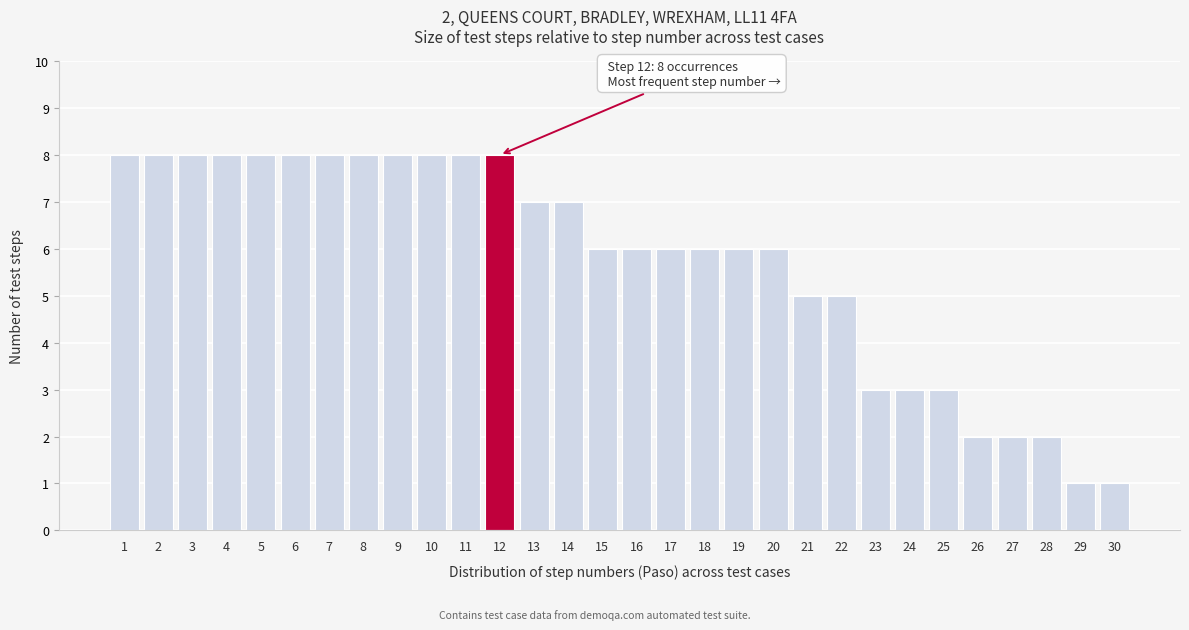

Reading right to left, what are all the values shown in this chart?

1	1	2	2	2	3	3	3	5	5	6	6	6	6	6	6	7	7	8	8	8	8	8	8	8	8	8	8	8	8